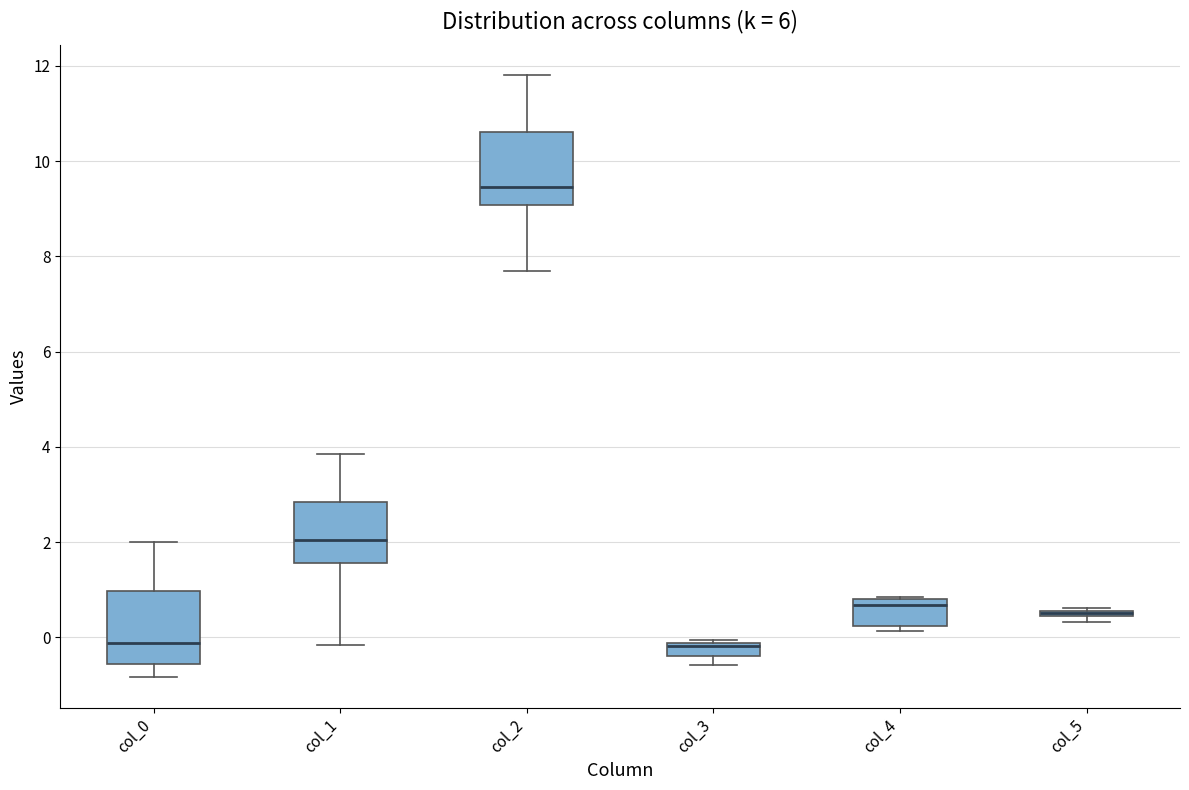

Where is the lower edge of the box for col_3 on the y-axis? The values are not printed on the chart, so give them approximately, as read against the axis.

-0.4